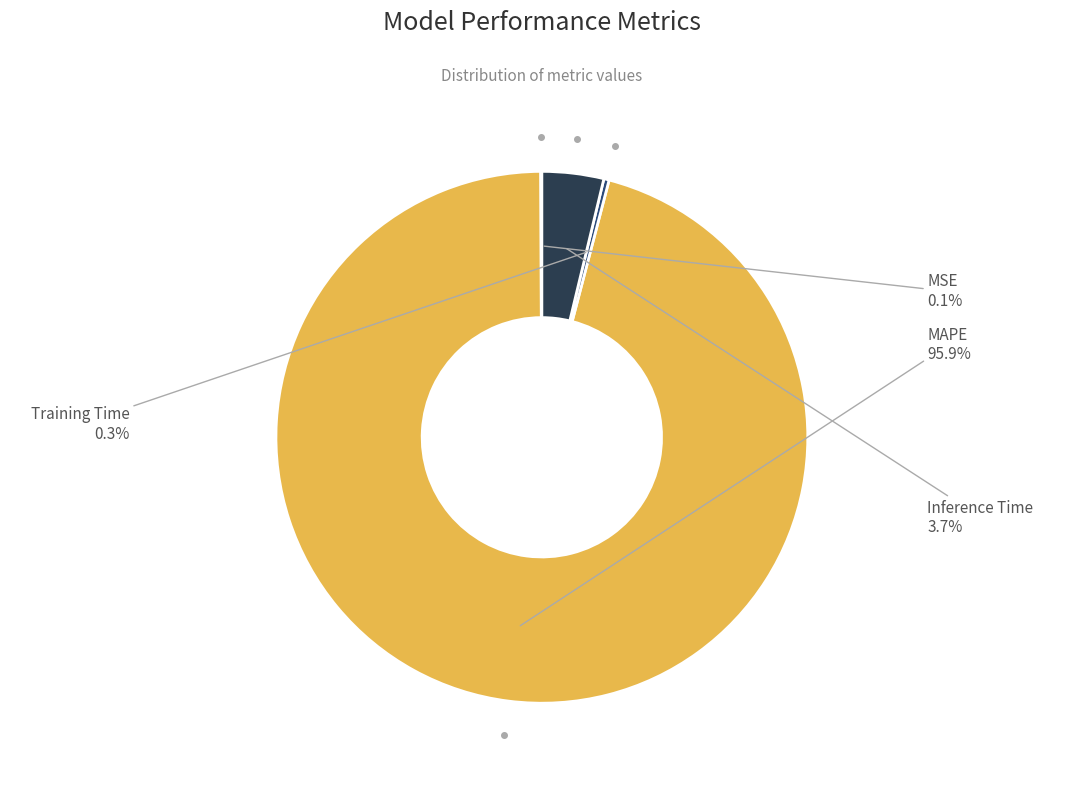

Which slice is the largest?

MAPE